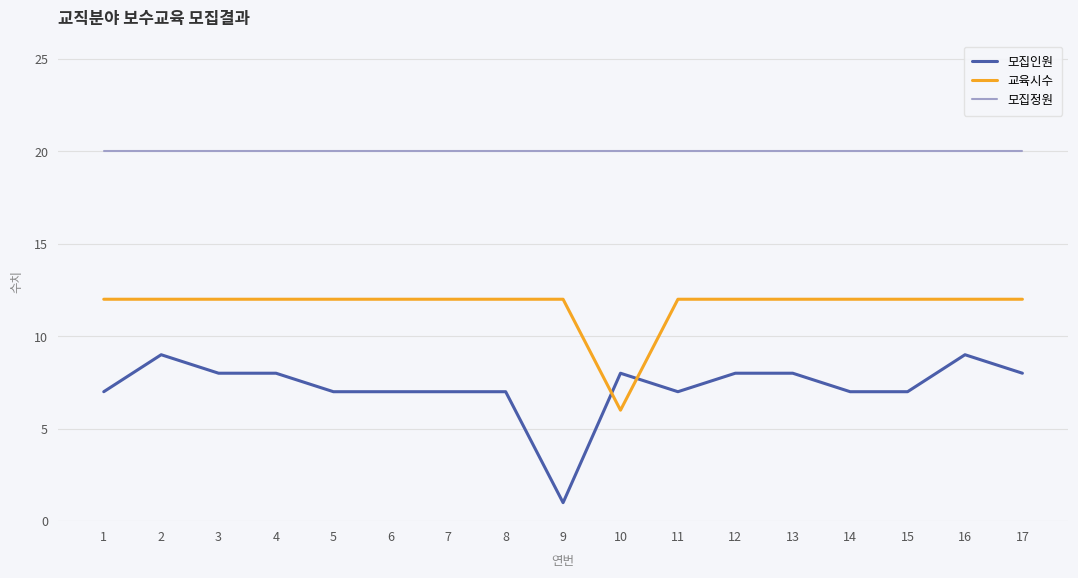

Is it true that 교육시수 equals 12 at 6?

True